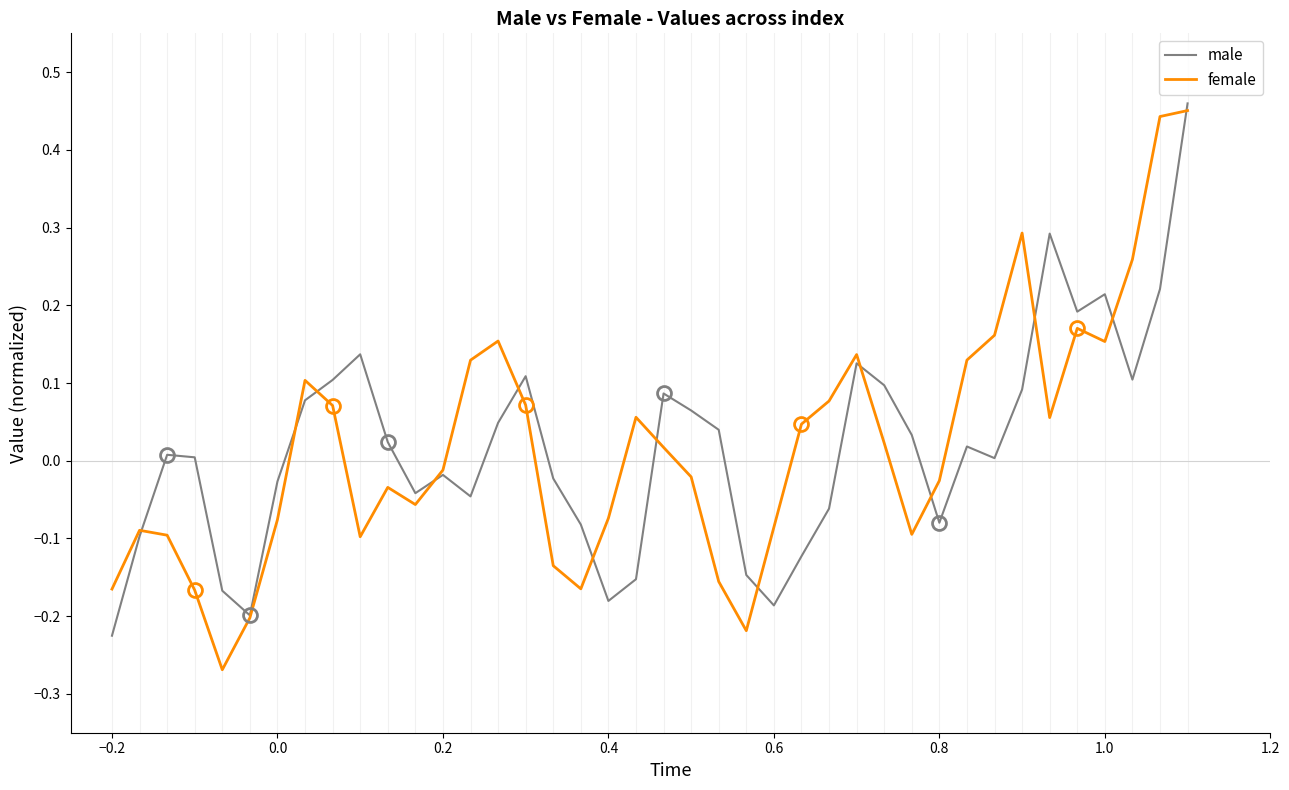

Rank the series at 0.0 from highest to lowest value.

male, female